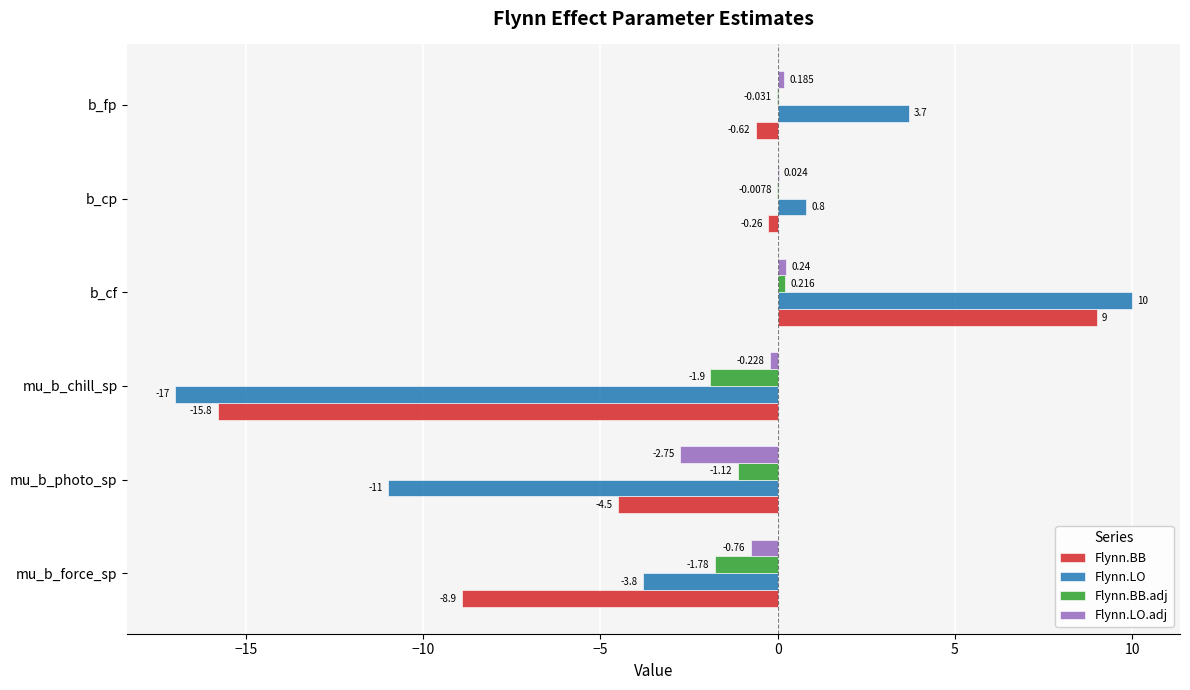

At which label does Flynn.LO.adj reach its peak?

b_cf